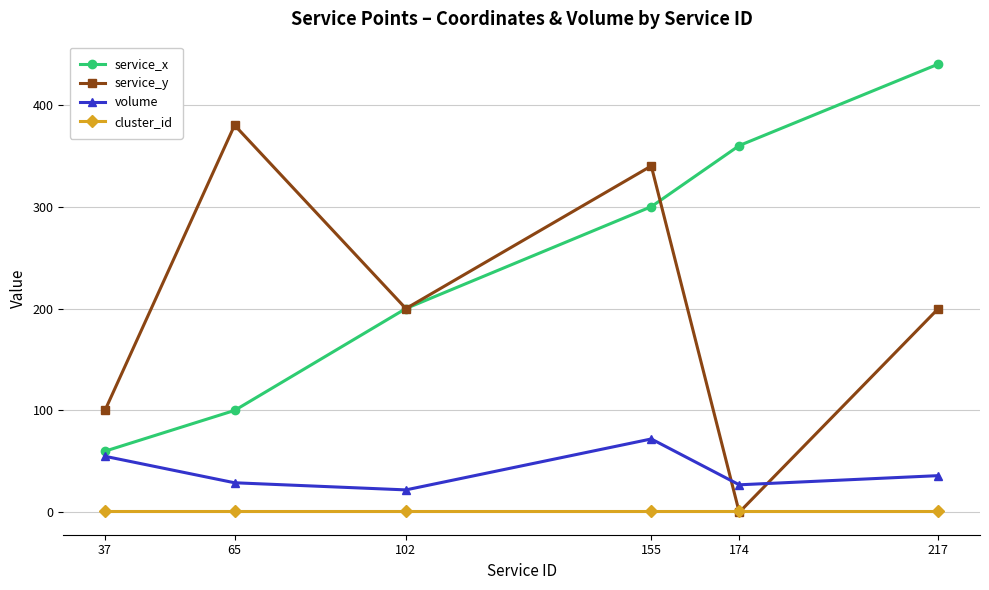

What is the difference between the maximum and minimum values in the service_y series?

380